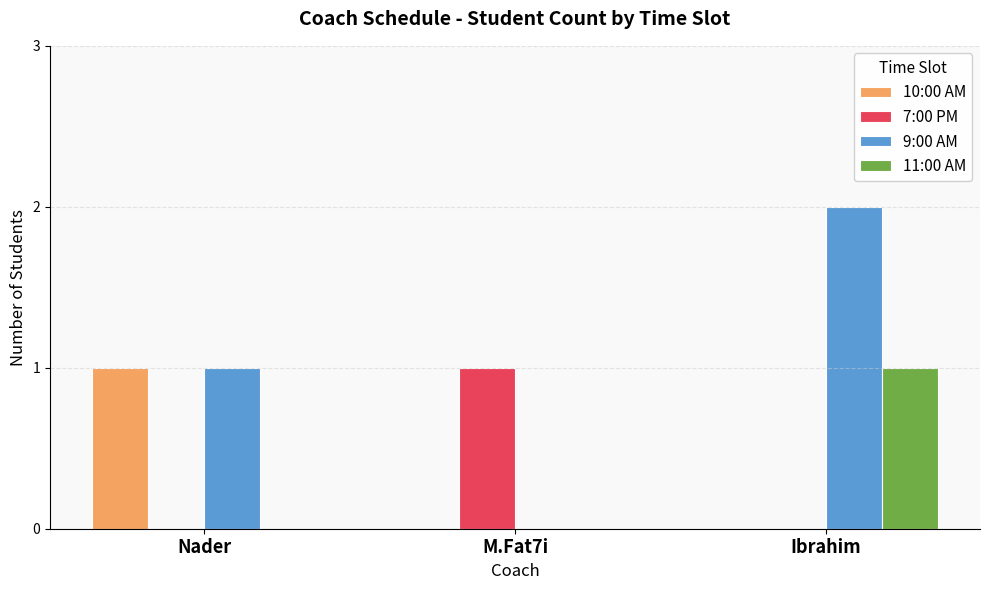

At which label does 10:00 AM reach its peak?

Nader